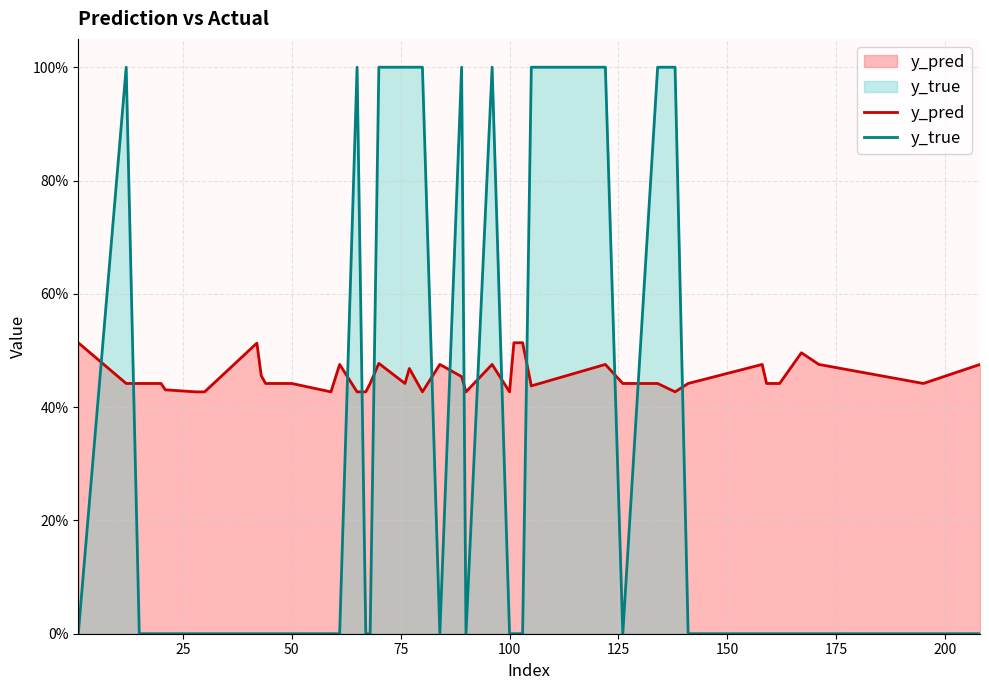

How many intersections are there between y_pred and y_true?

14